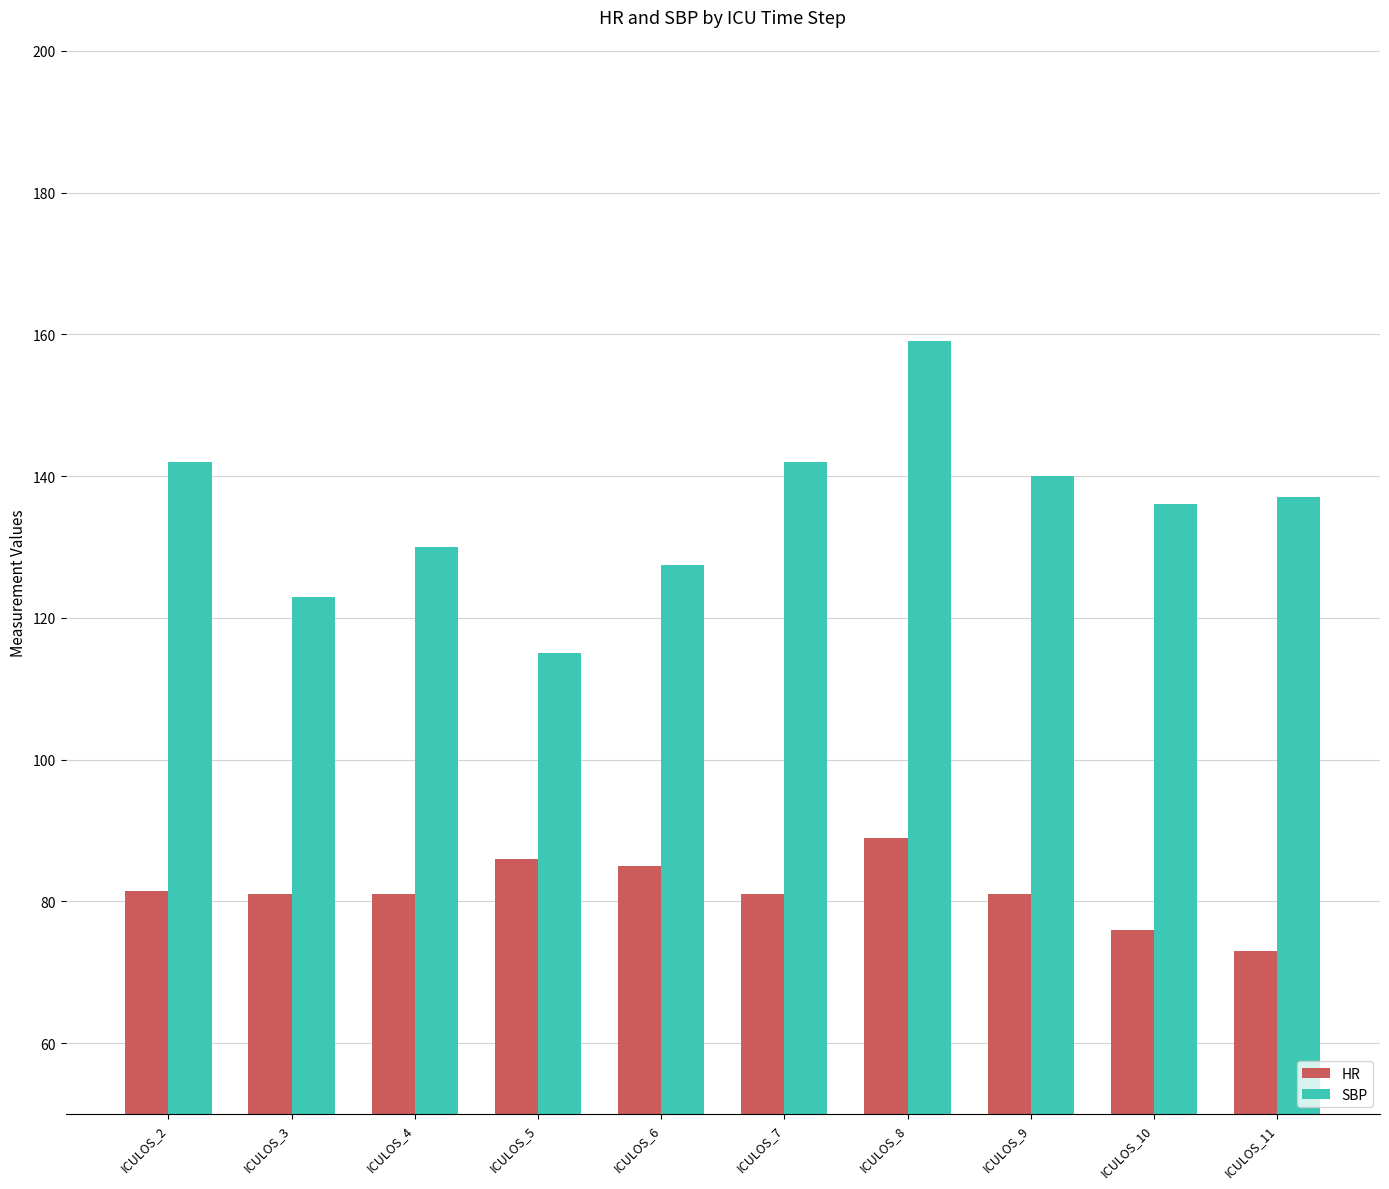

Is the value of HR at ICULOS_6 greater than the value of SBP at ICULOS_3?

No